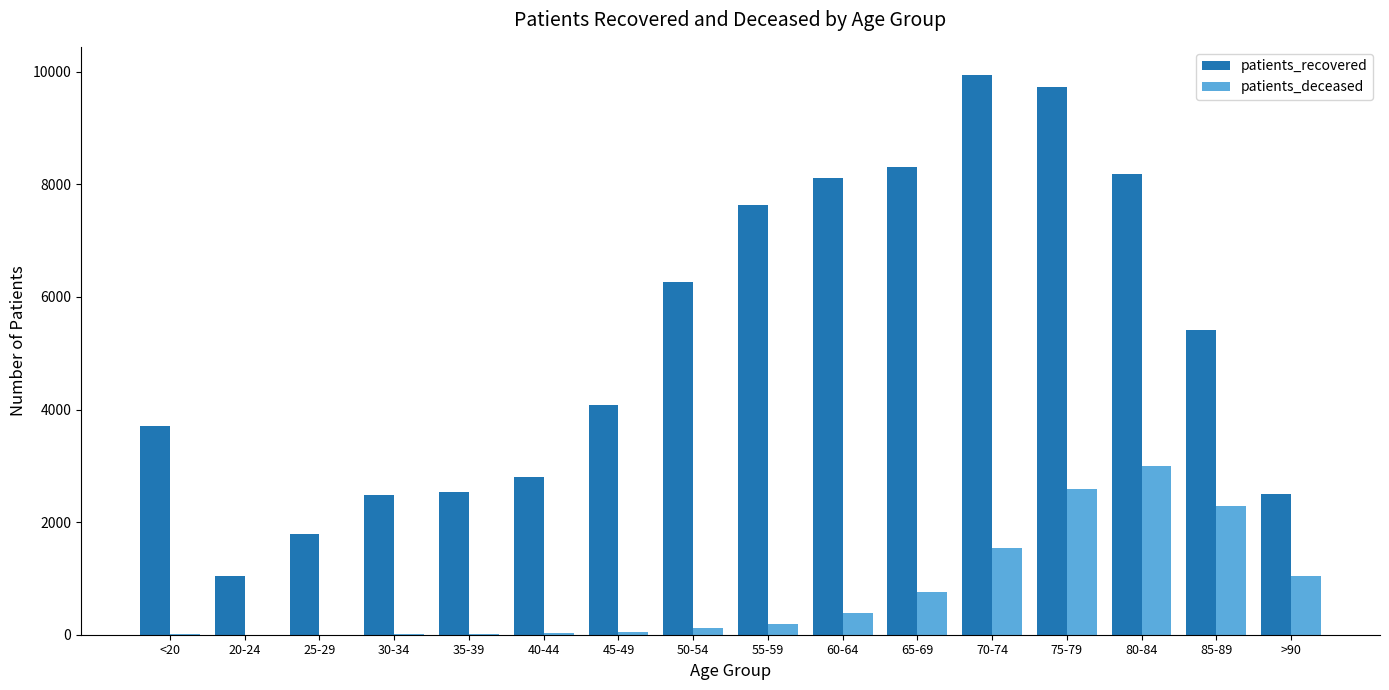

Between 25-29 and >90, which series saw the biggest shift?

patients_deceased